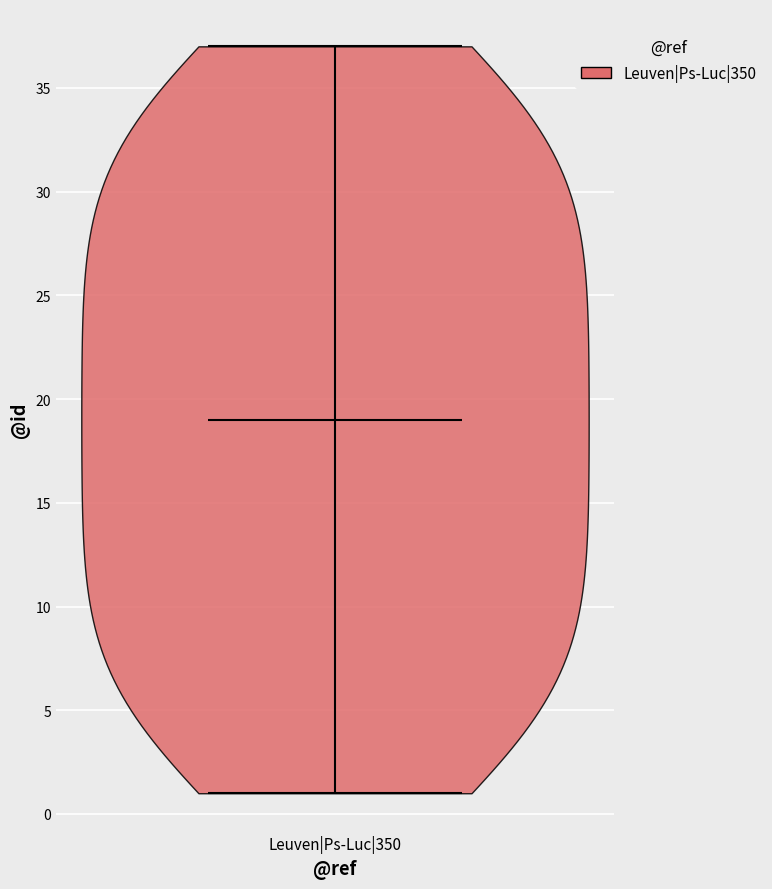

Read this violin plot against the y-axis: where its median line is, and the lowest and highest points the violin reaches. The values are not printed on the chart, so give them approximately, as read against the axis.

median line 19, lowest point 1, highest point 37